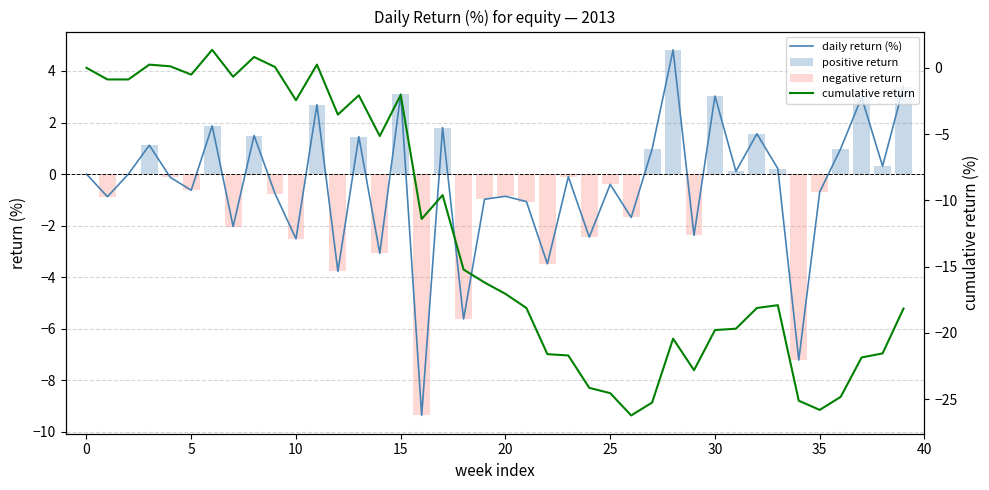

Is it true that daily return (%) equals -0.4 at 25?

True